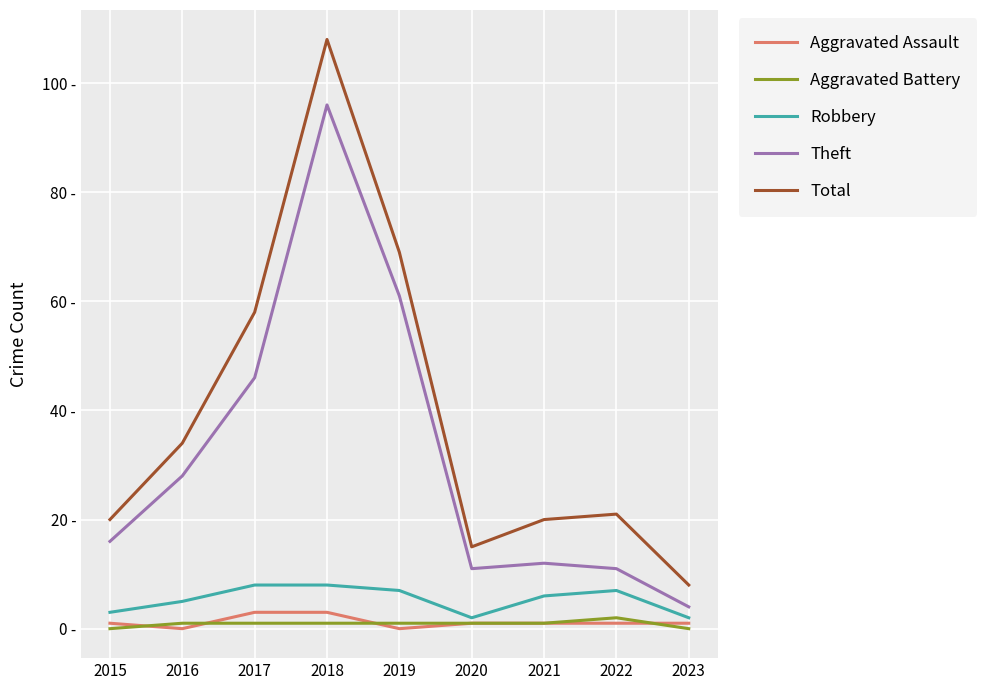

What are all the series names shown in the legend?

Aggravated Assault, Aggravated Battery, Robbery, Theft, Total